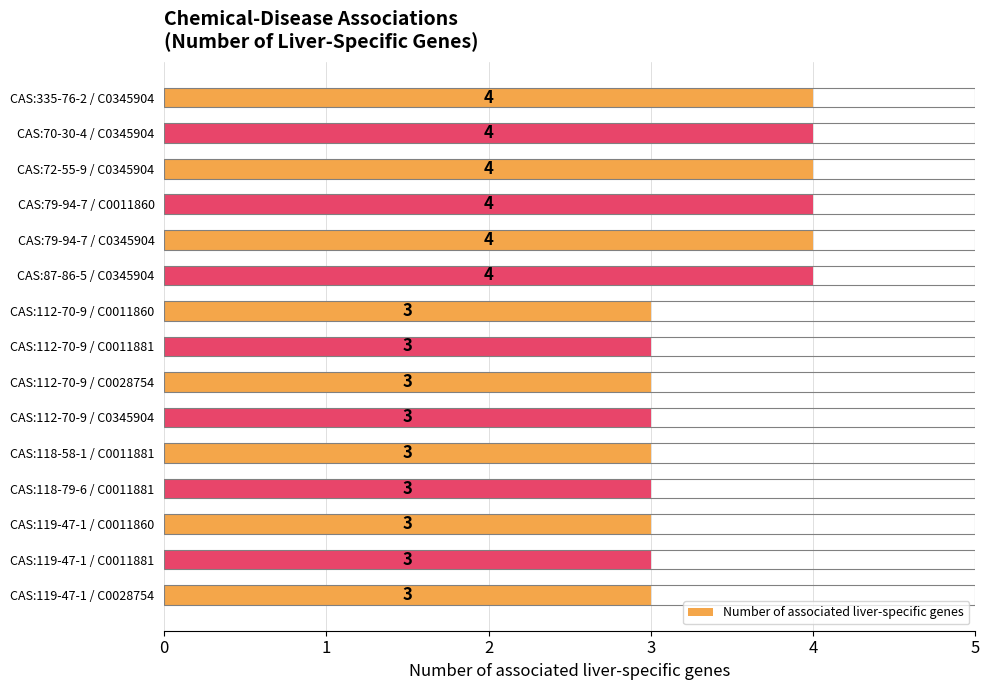

Reading top to bottom, what are all the values shown in this chart?

4	4	4	4	4	4	3	3	3	3	3	3	3	3	3